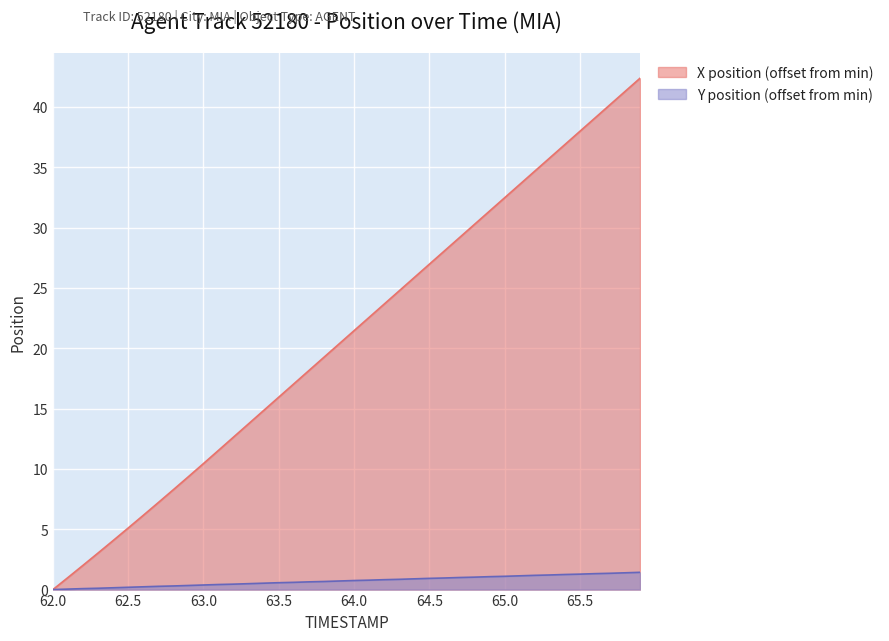

How many categories are shown in the chart?

40